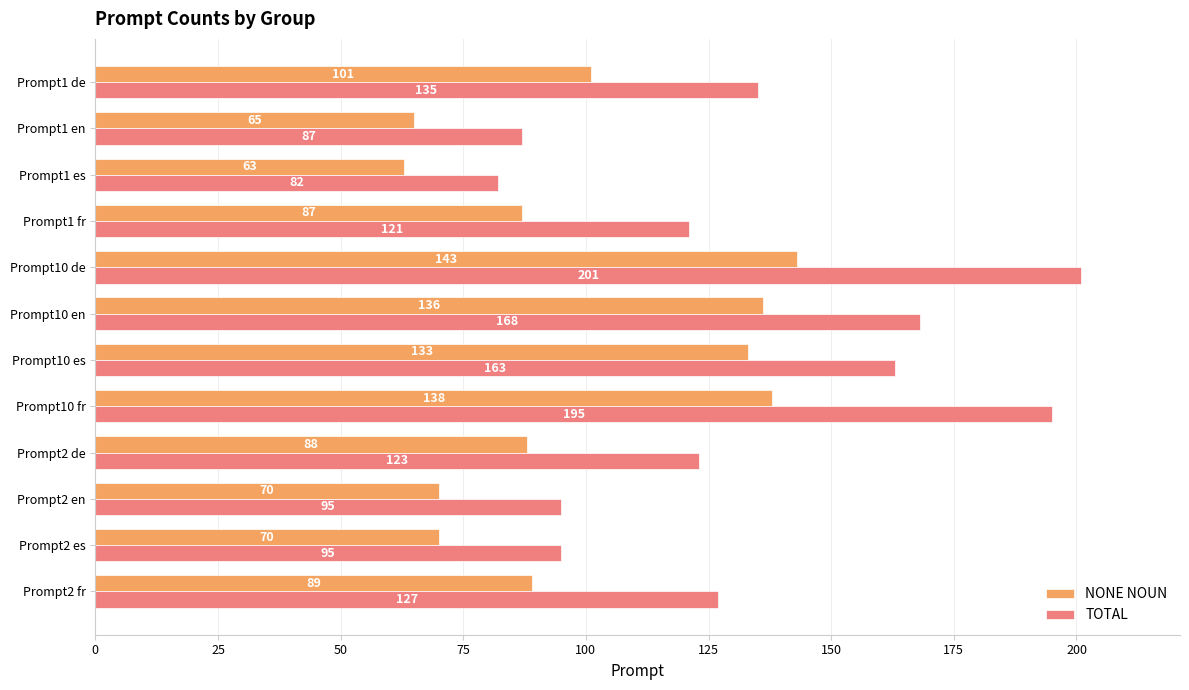

At how many categories does at least one series exceed 68?

12